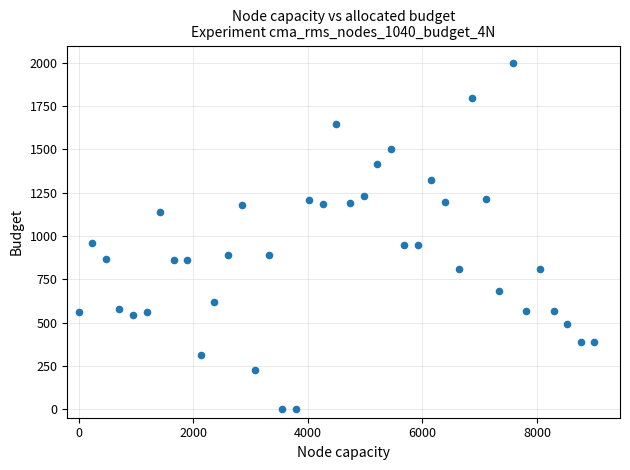

What is the range of X values (max minus min)?

9000.0